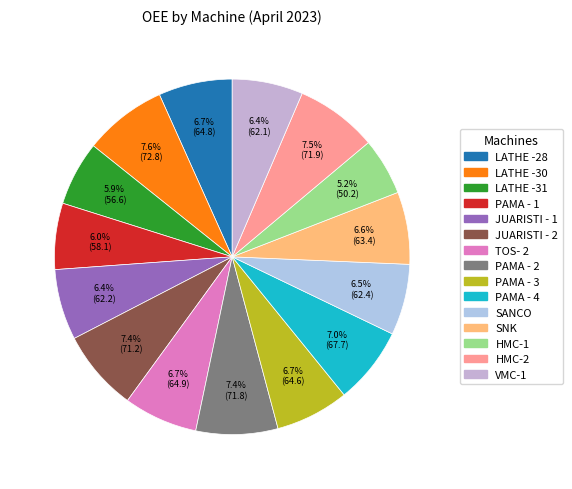

To the nearest percent, what percentage of the pie is LATHE -31?

6%